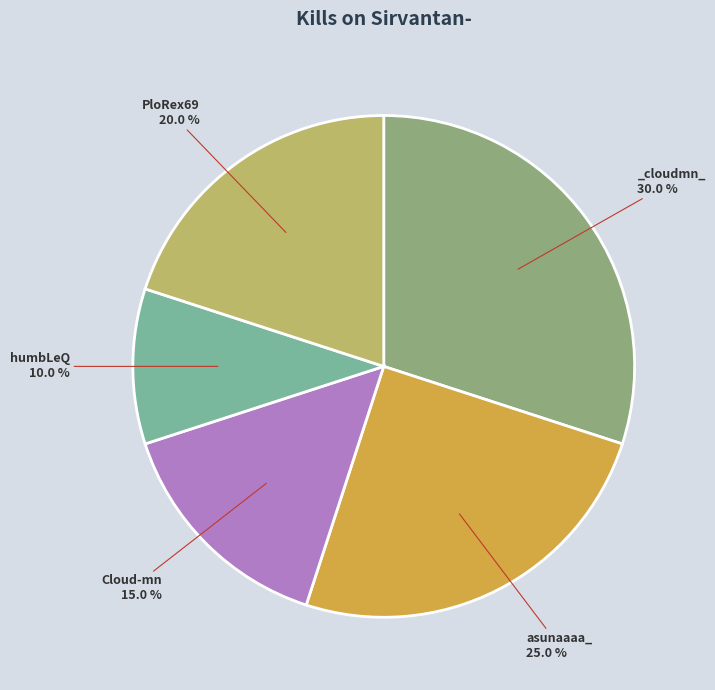

Is there a majority slice in this chart?

No